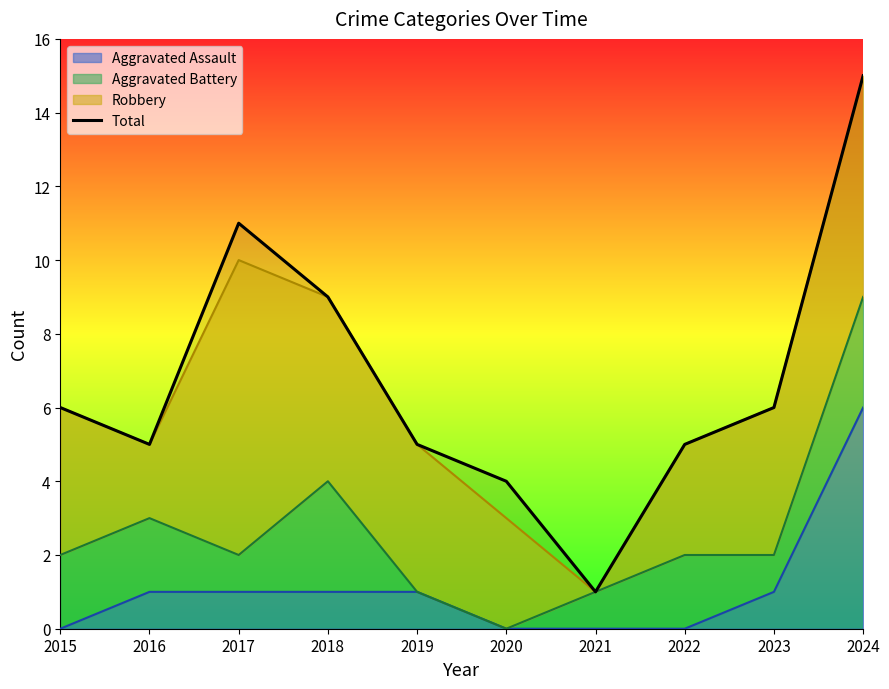

The chart shows a value of 7 at 2020. True or false?

False